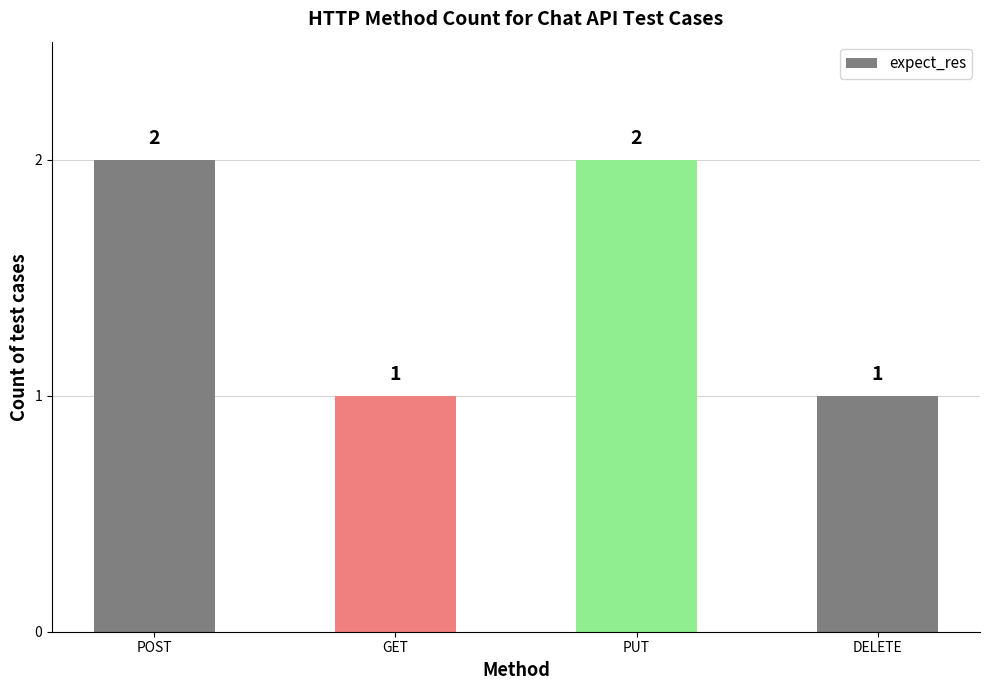

How many data points are less than 2?

2